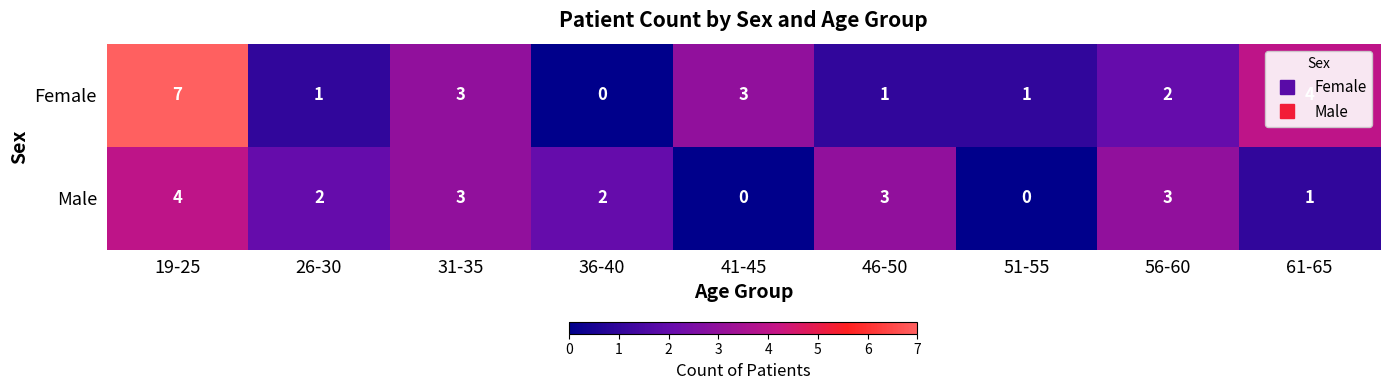

Count the number of data series in this chart.

2